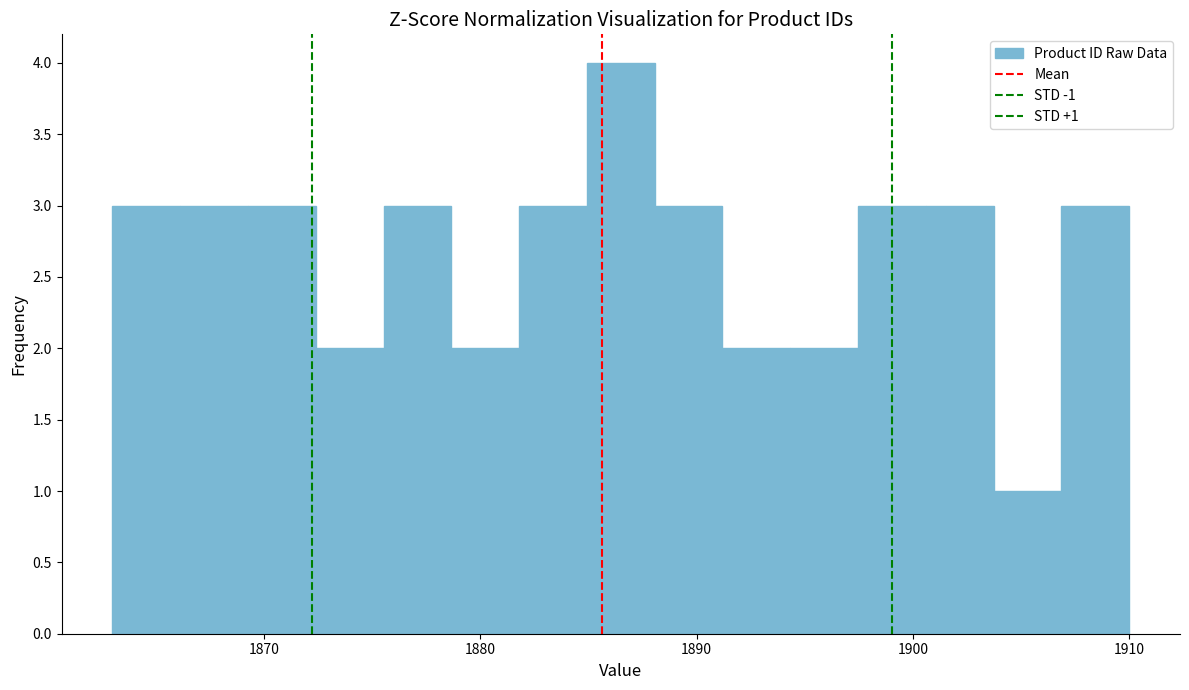

Around what value on the x-axis is the tallest bar? Give the approximate position of its centre, as read against the axis.

1887